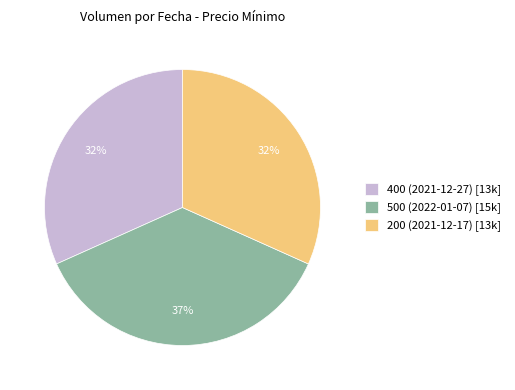

What percentage is the 500 (2022-01-07) slice, to the nearest percent?

37%